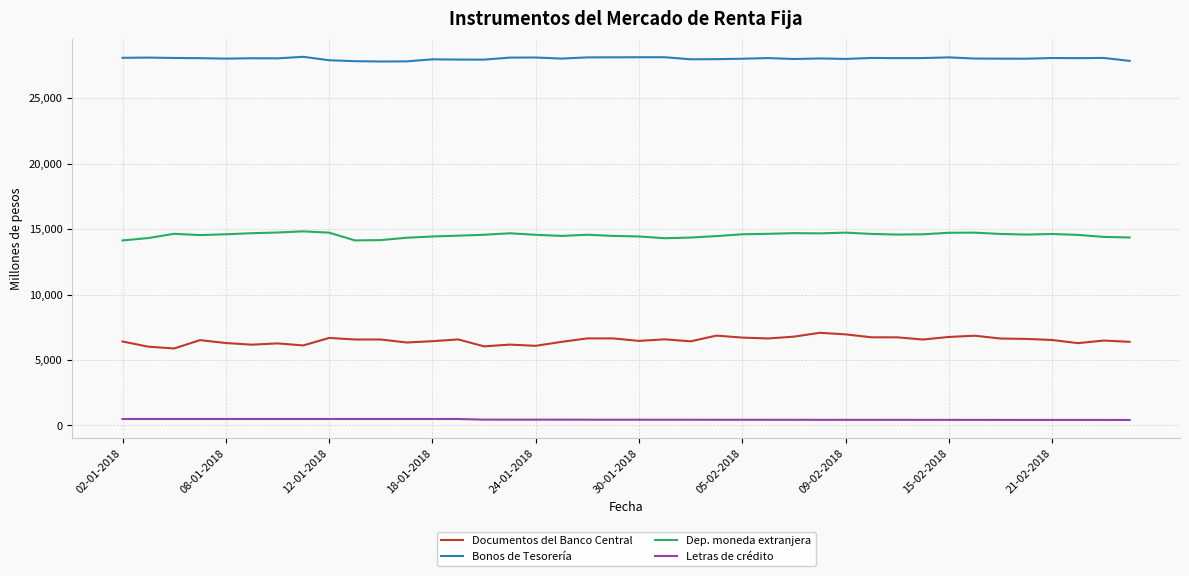

How many lines are shown in the chart?

4